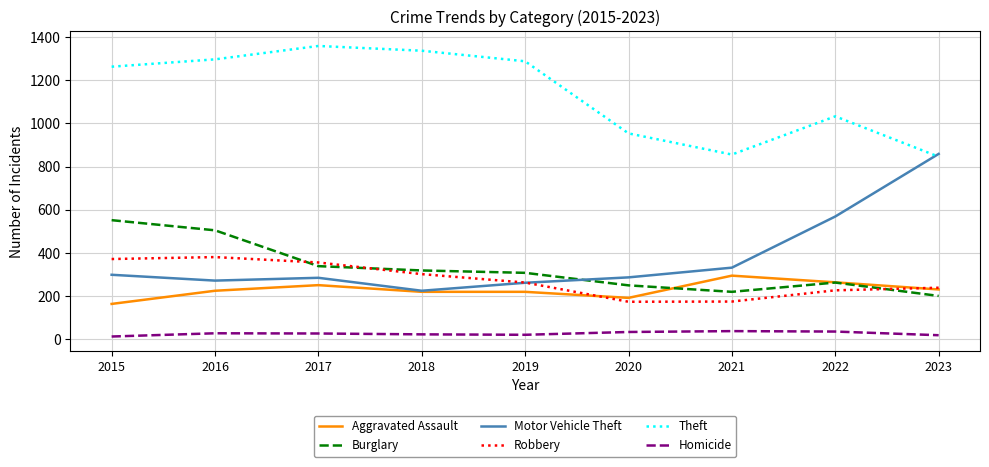

How many intersections are there between Motor Vehicle Theft and Burglary?

1